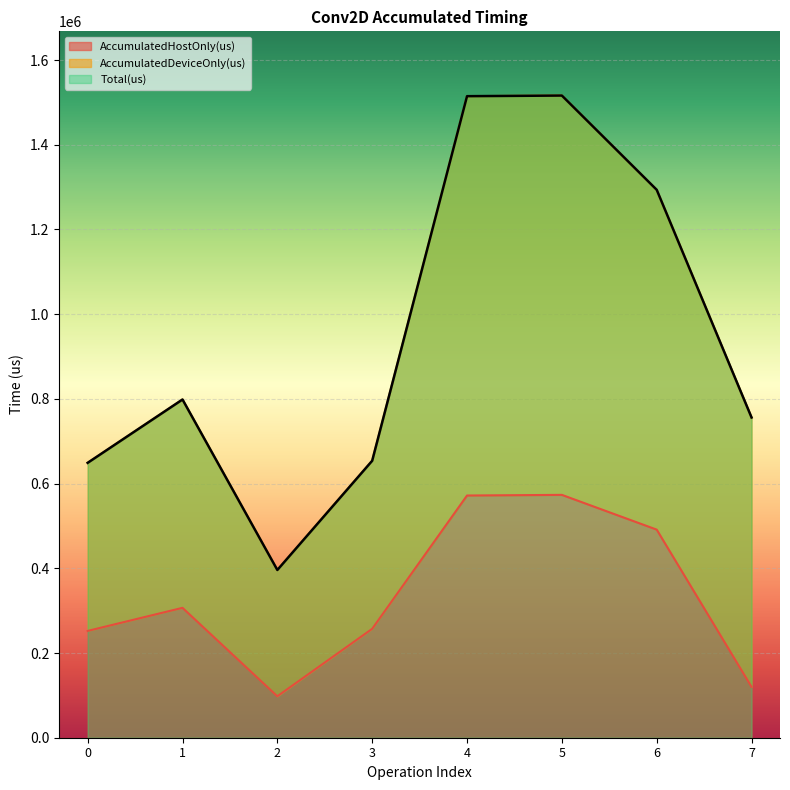

Which series has the largest total across all categories?

Total(us)